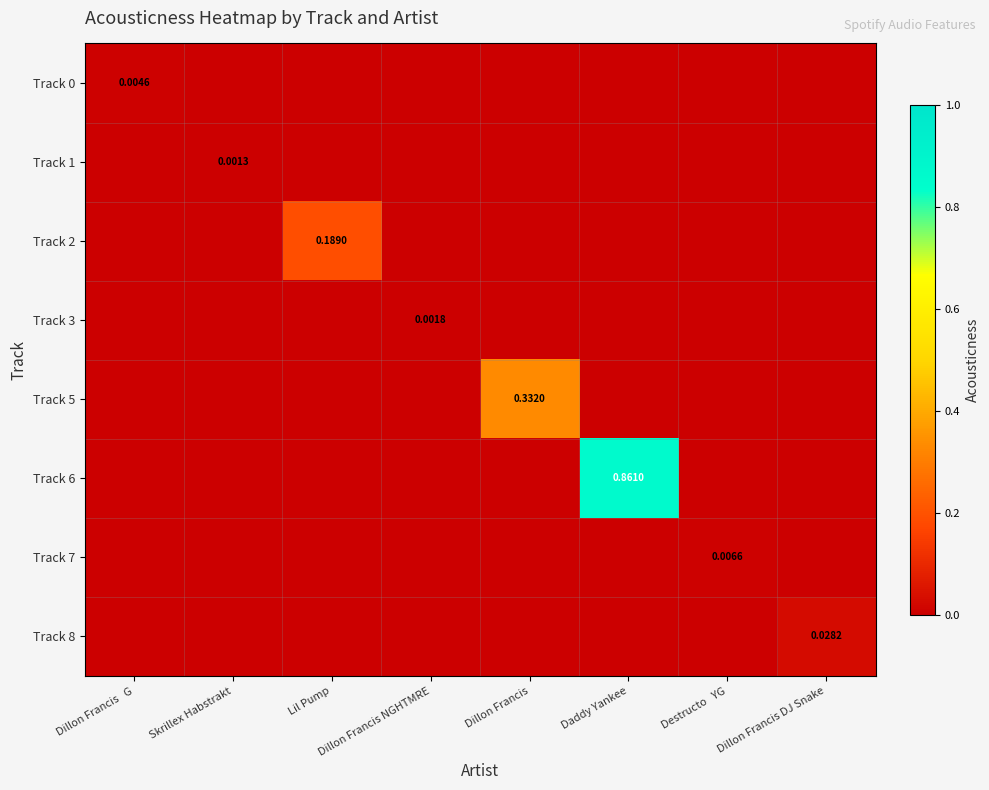

How many positive values does the Track 6 series have?

1